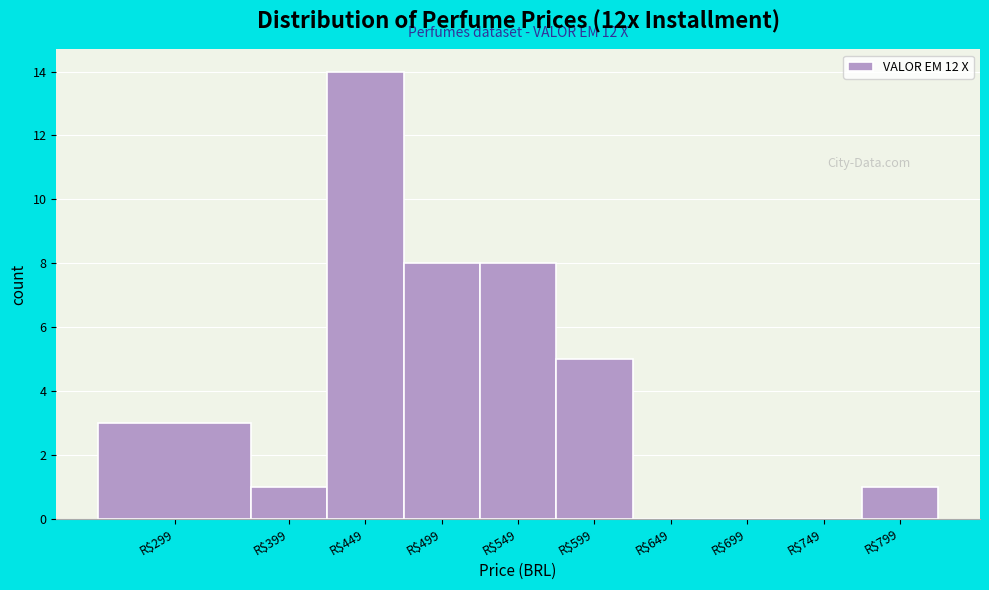

What is the maximum value shown in the chart?

14